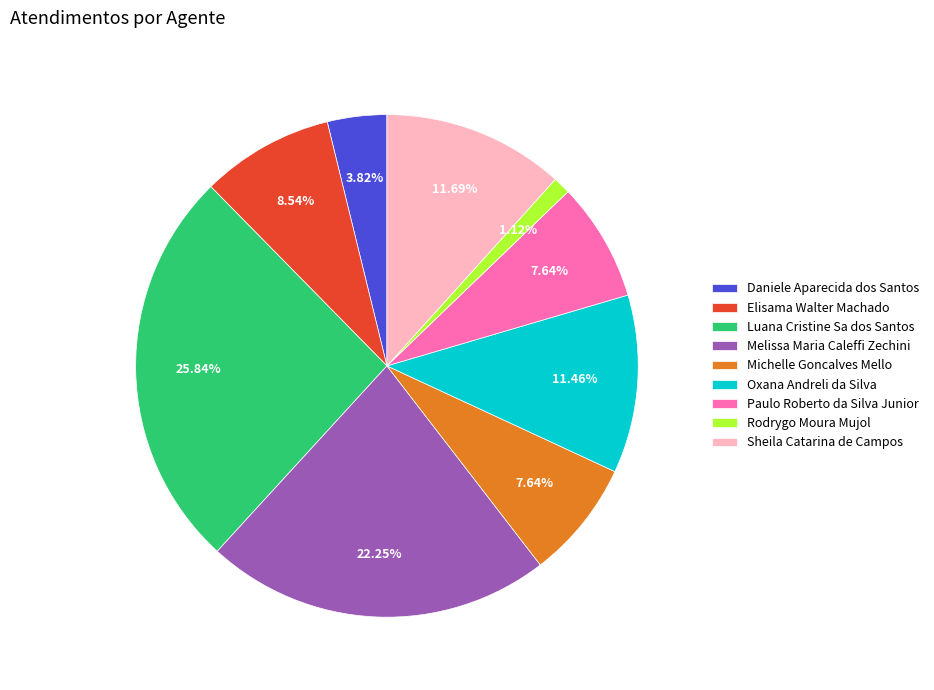

Count the number of slices in the pie.

9